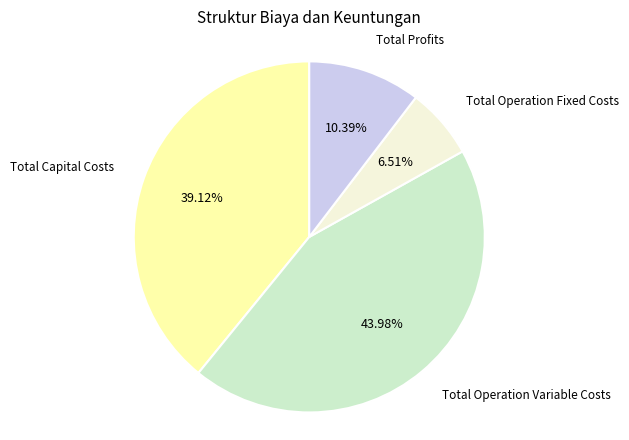

What percentage is the Total Capital Costs slice, to the nearest percent?

39%